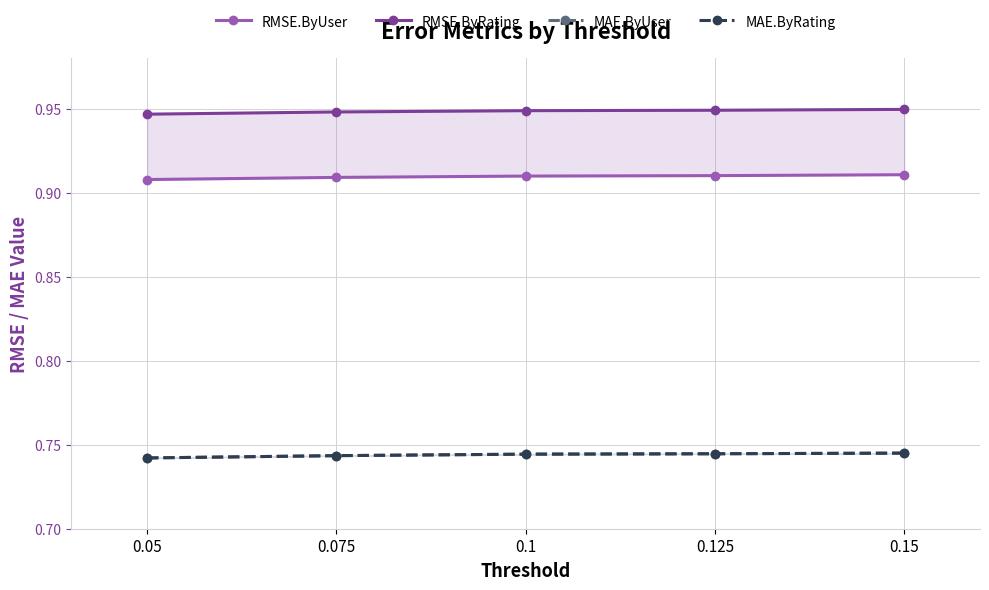

True or false: RMSE.ByUser has more than 1 points higher than both neighbors.

False